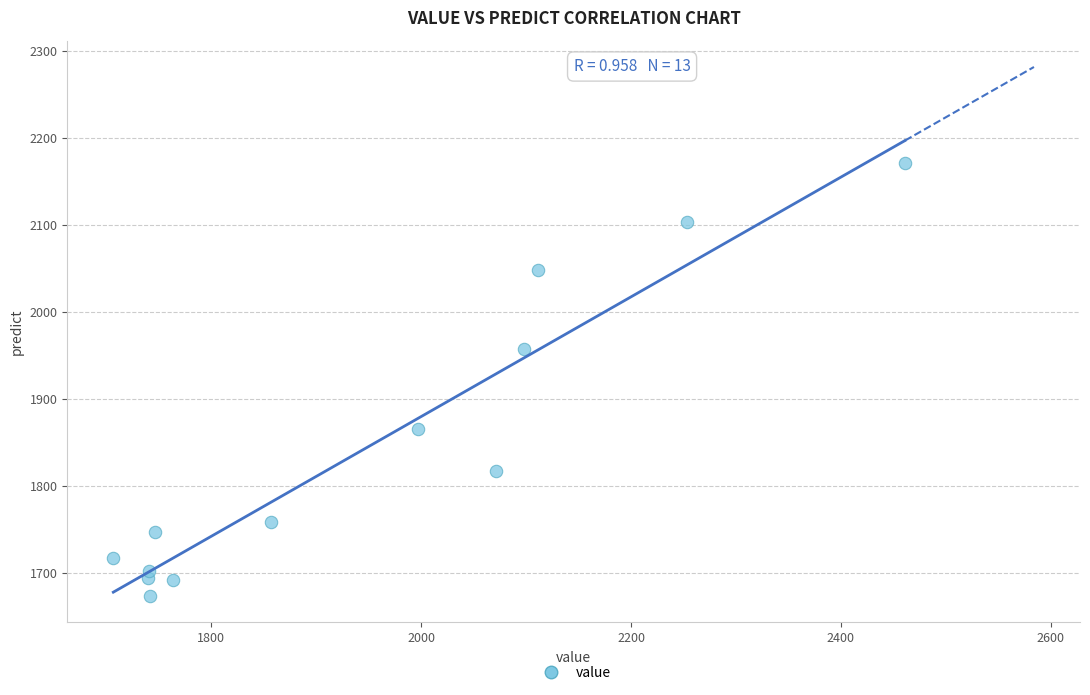

What Y value in the scatter plot is closest to 1922?

1957.0